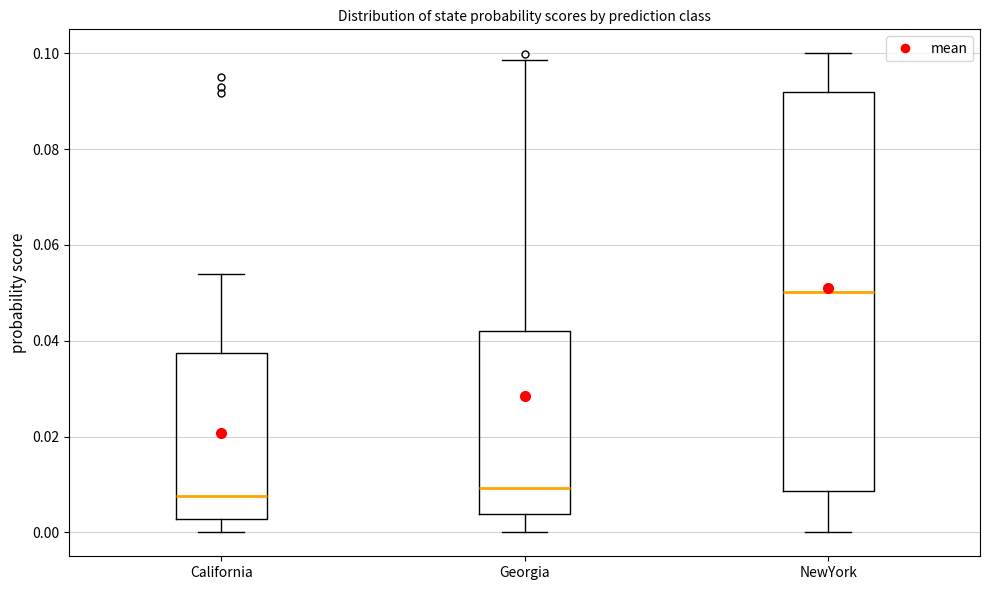

Reading left to right, read every box against the y-axis: the position of its median line, the range the box covers, and the ends of its whiskers. The values are not printed on the chart, so give them approximately, as read against the axis.

California: median 0.008, box 0.002 to 0.038, whiskers 0.000 to 0.054
Georgia: median 0.010, box 0.004 to 0.042, whiskers 0.000 to 0.098
NewYork: median 0.050, box 0.008 to 0.092, whiskers 0.000 to 0.100